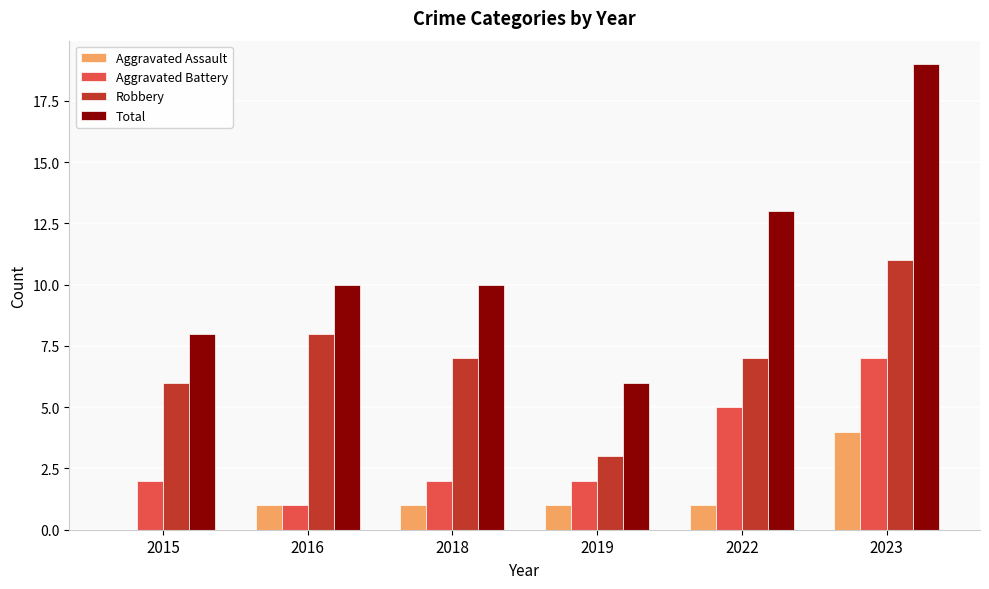

What is the sum of the Total values at 2016 and 2015?

18